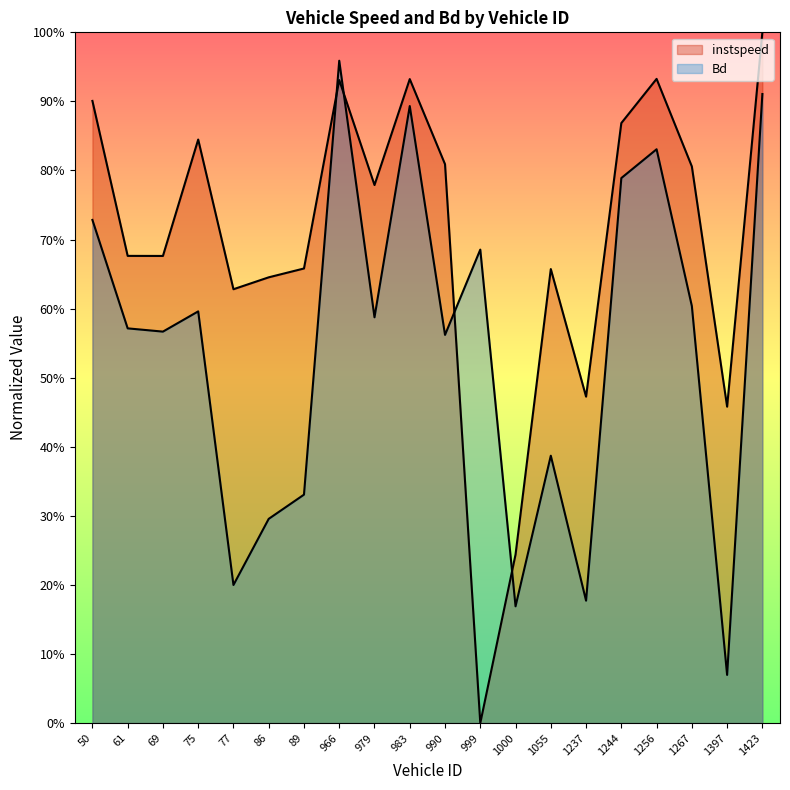

Which series has the widest spread of values?

instspeed